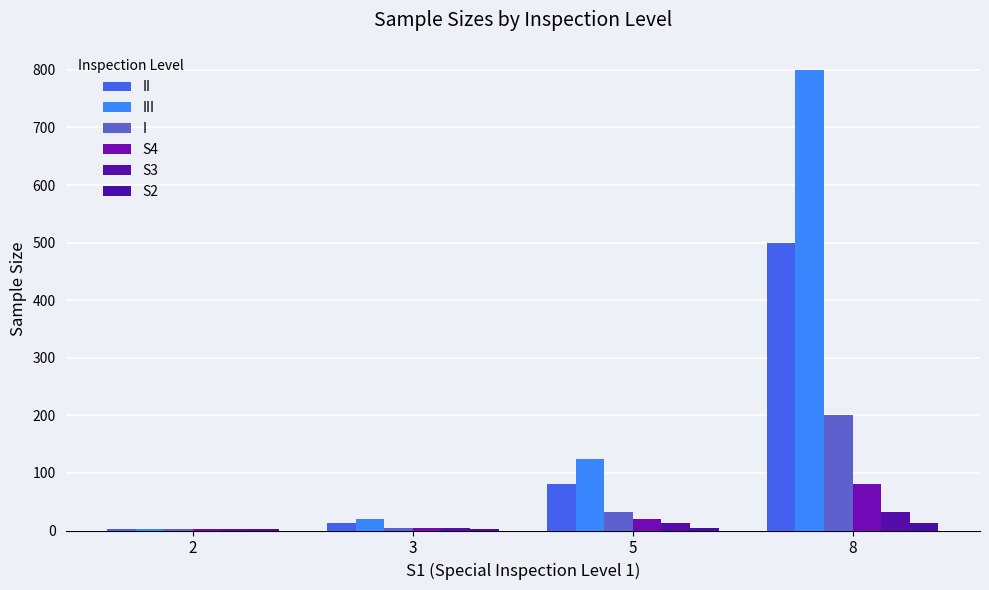

Between 8 and 5, which is larger?

8